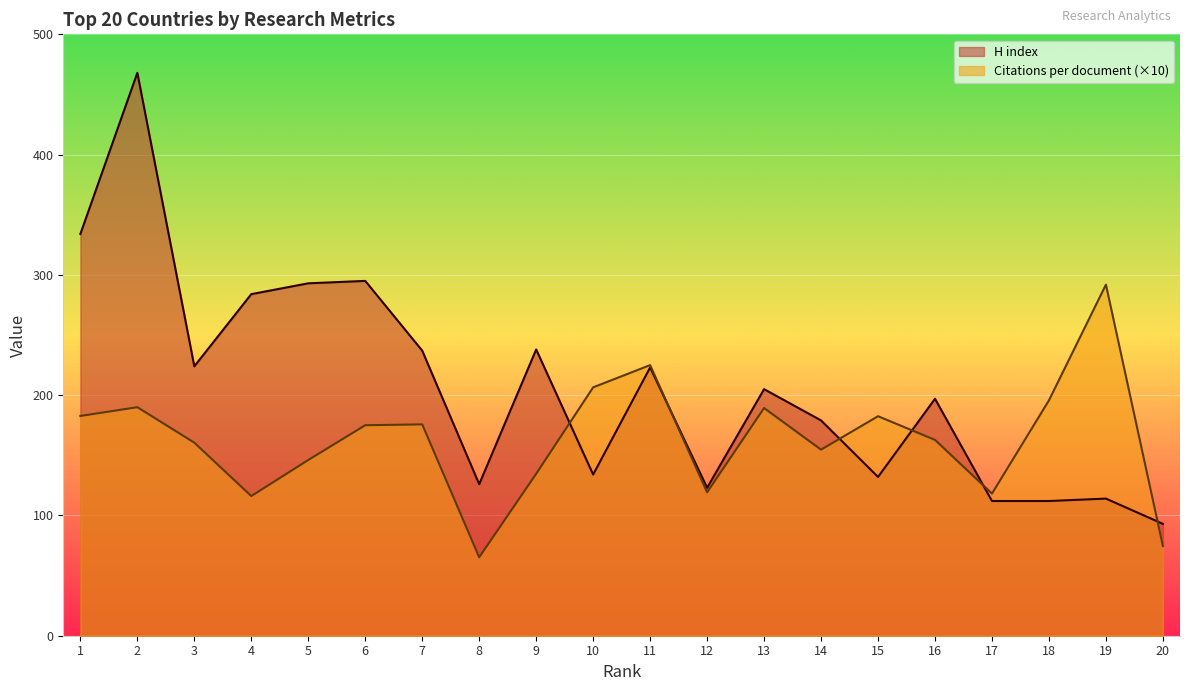

True or false: Citations per document and H index intersect in this chart.

True